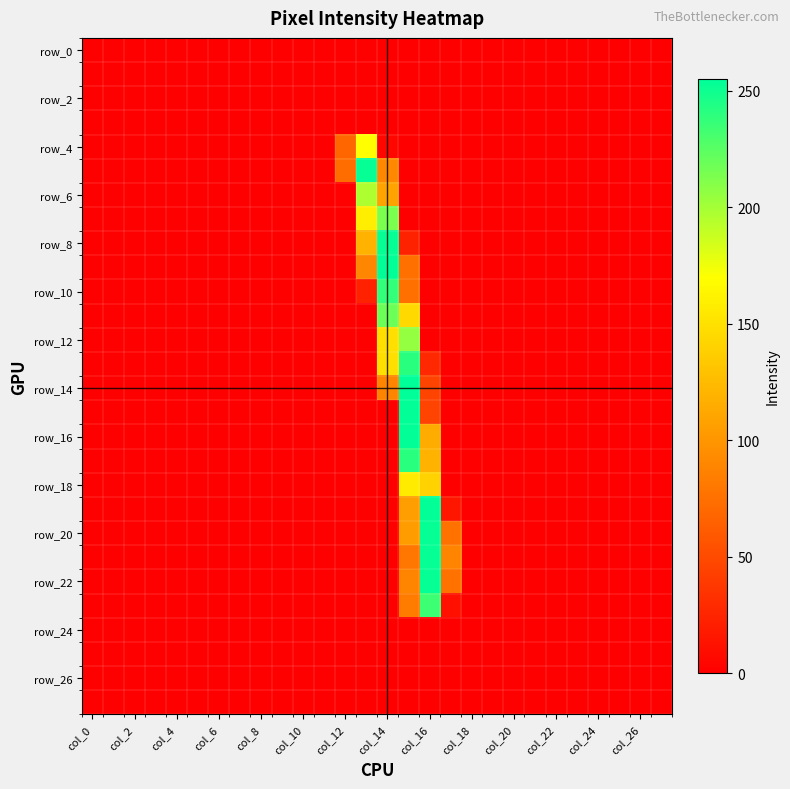

What is the maximum value shown in the chart?

255